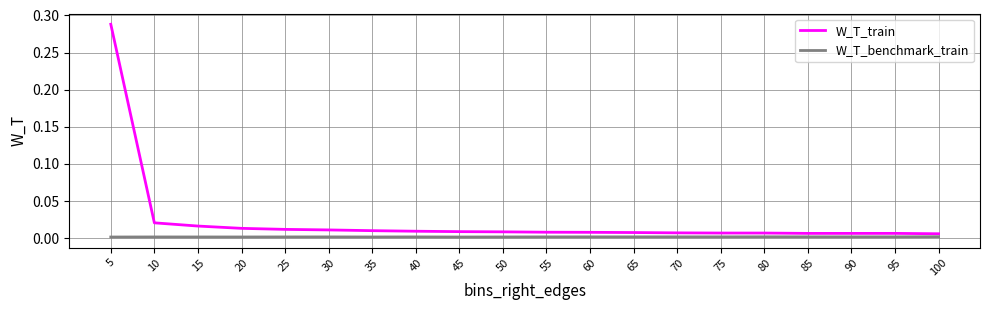

How many W_T_benchmark_train values are between 0 and 1?

20